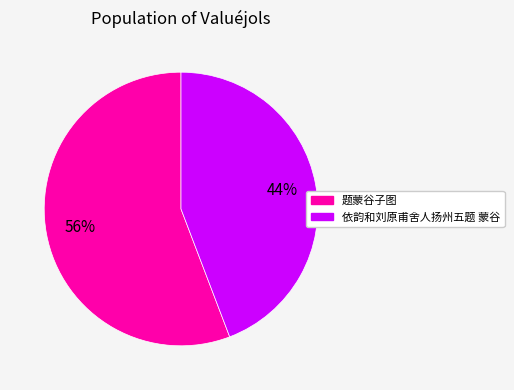

Approximately how many times larger is the value at 题蒙谷子图 compared to 依韵和刘原甫舍人扬州五题 蒙谷?

1.3